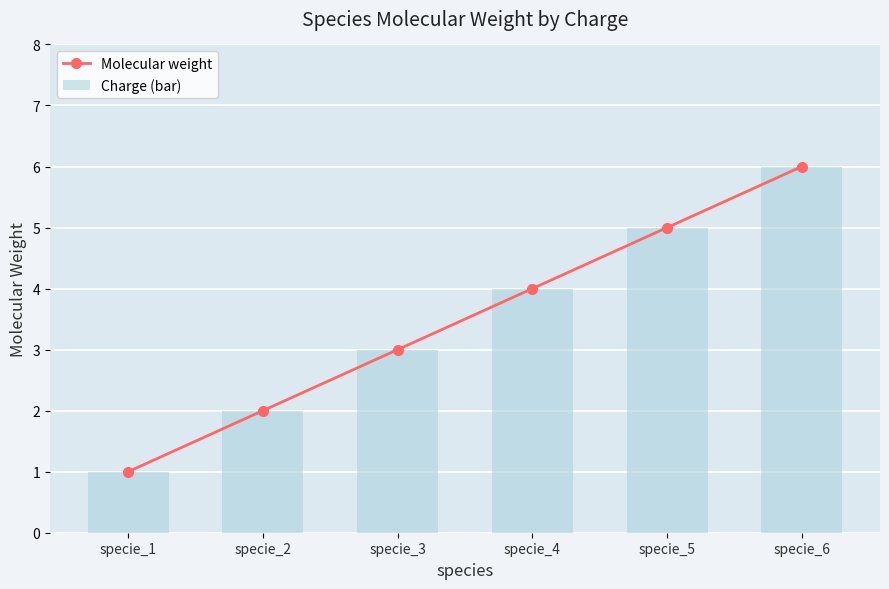

Reading left to right, list all the values displayed in this chart.

Molecular weight: specie_1=1	specie_2=2	specie_3=3	specie_4=4	specie_5=5	specie_6=6
Charge (bar): specie_1=1	specie_2=2	specie_3=3	specie_4=4	specie_5=5	specie_6=6